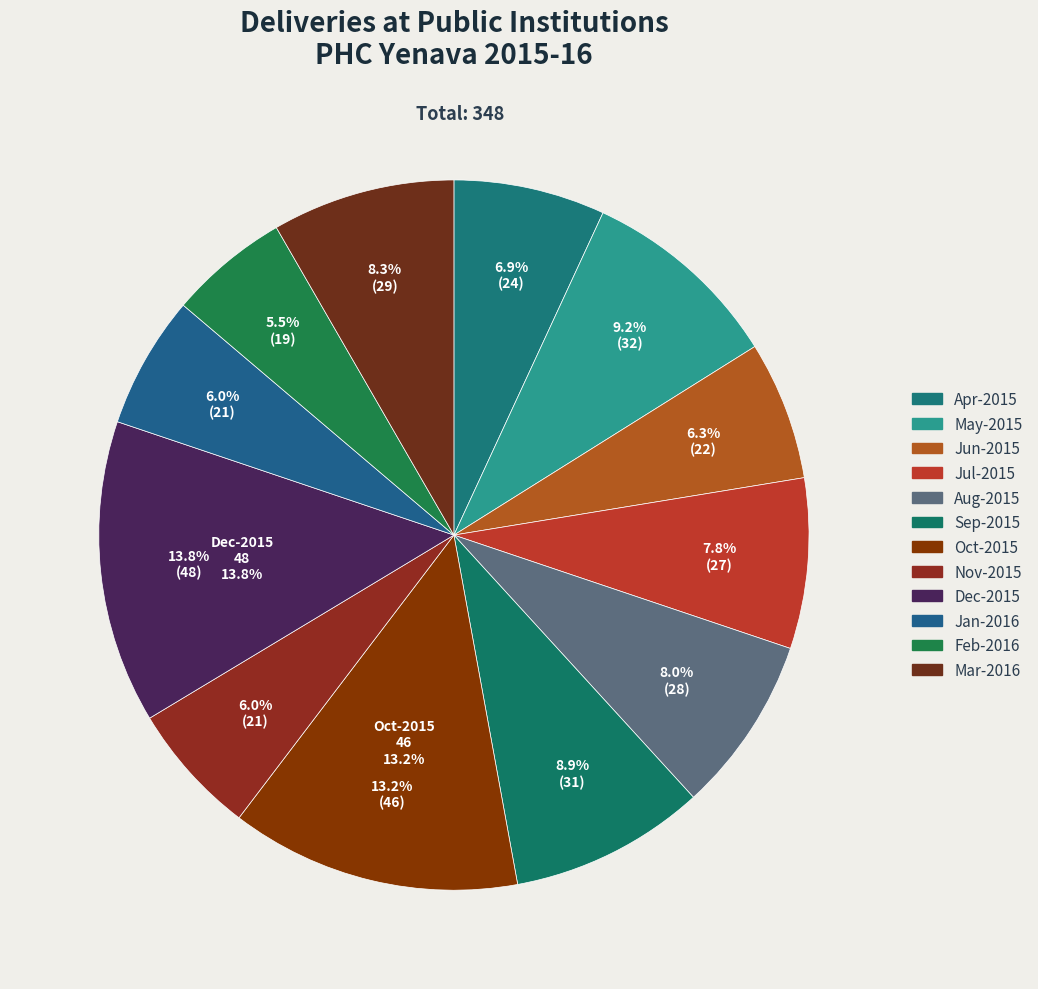

To the nearest percent, what is the combined percentage of Apr-2015 and May-2015?

16%